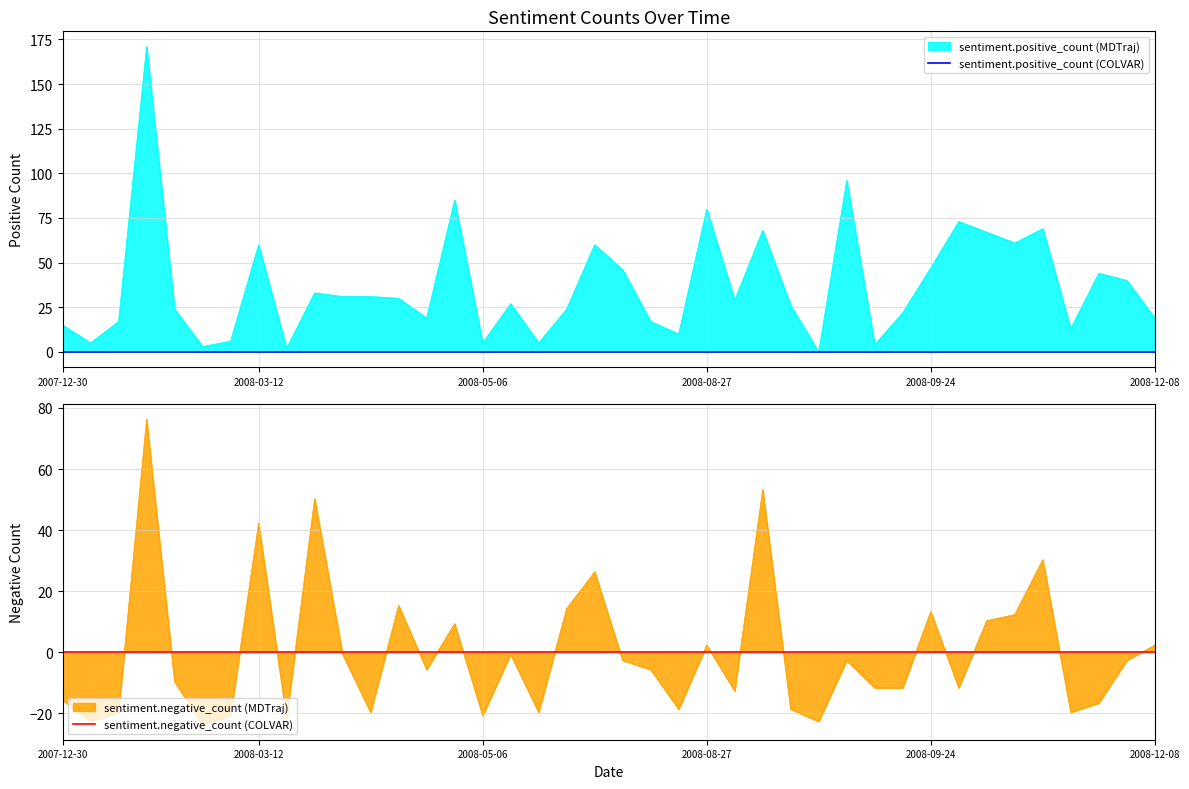

Which series ends up on top after the final intersection of sentiment.positive_count and sentiment.negative_count?

sentiment.positive_count